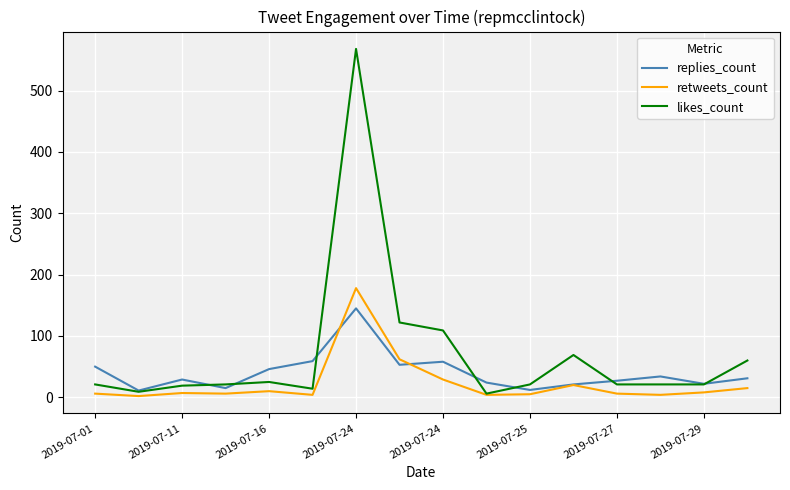

Rank the series by their average value, from highest to lowest.

likes_count, replies_count, retweets_count